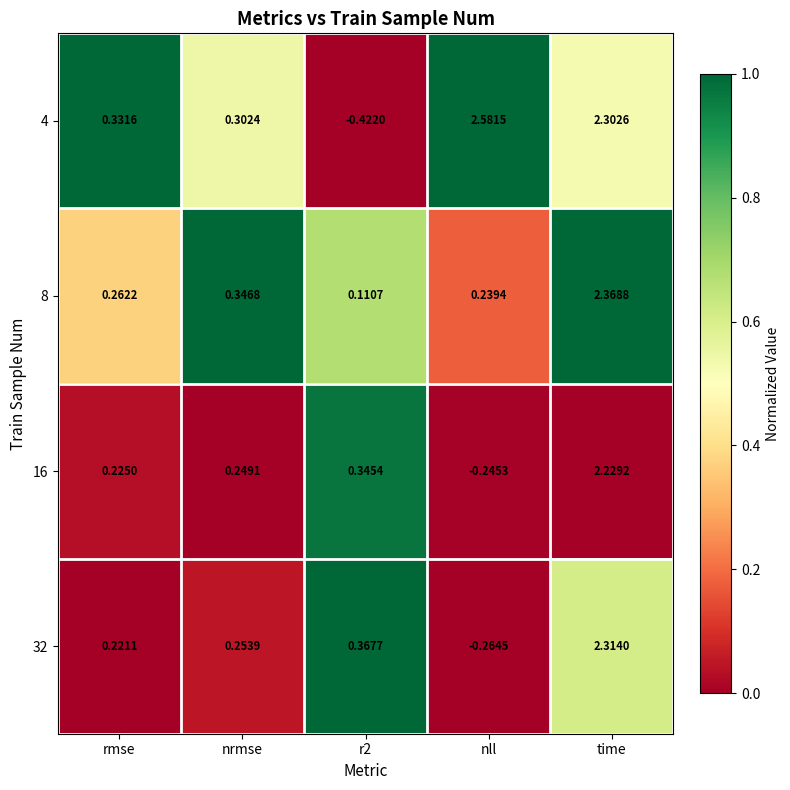

Between rmse and nrmse, which series saw the biggest shift?

8